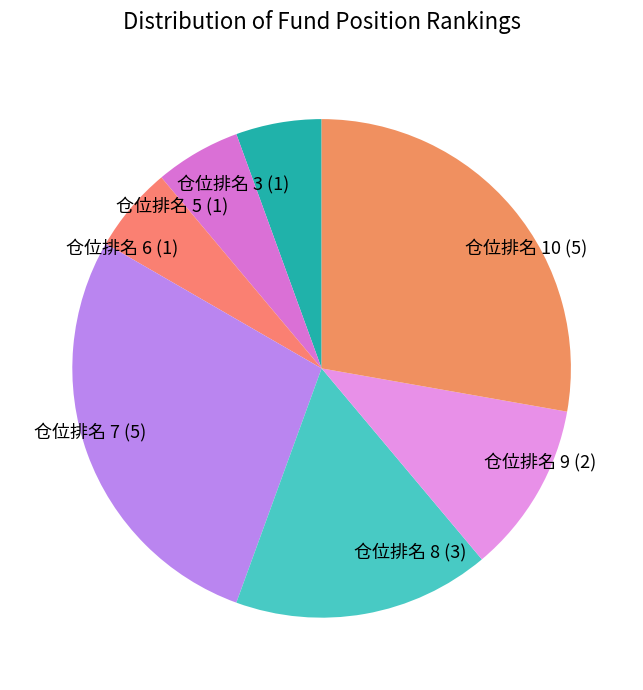

Combined, do 仓位排名 3 (1) and 仓位排名 9 (2) account for over 50%?

No